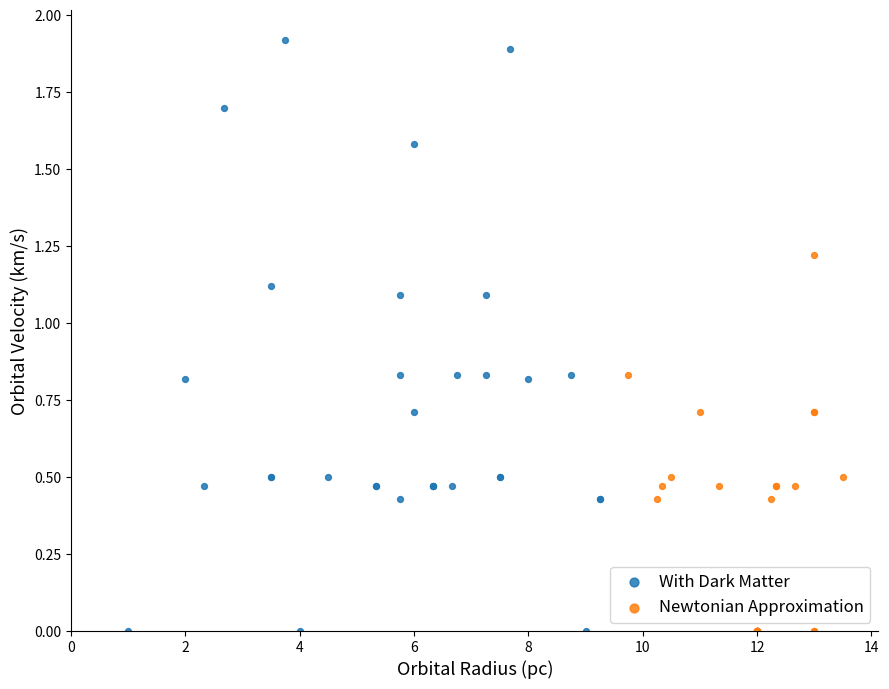

Which series contains the highest Y value?

With Dark Matter